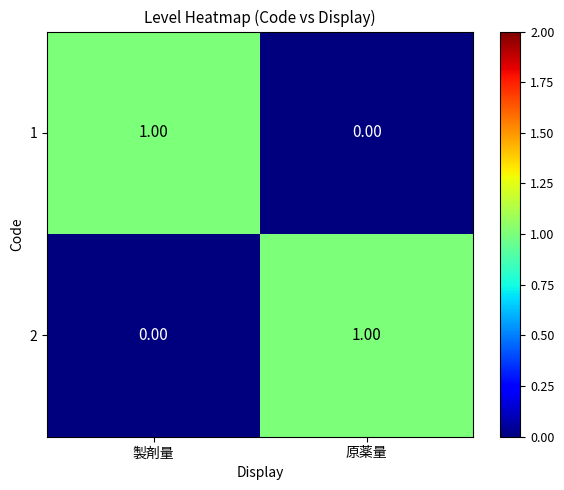

Where is 2 nearest to the value 0?

製剤量